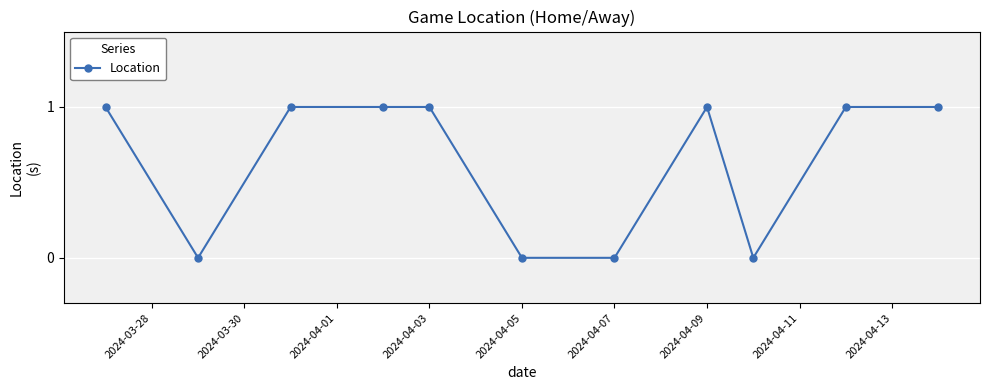

Count the number of categories in the chart.

11